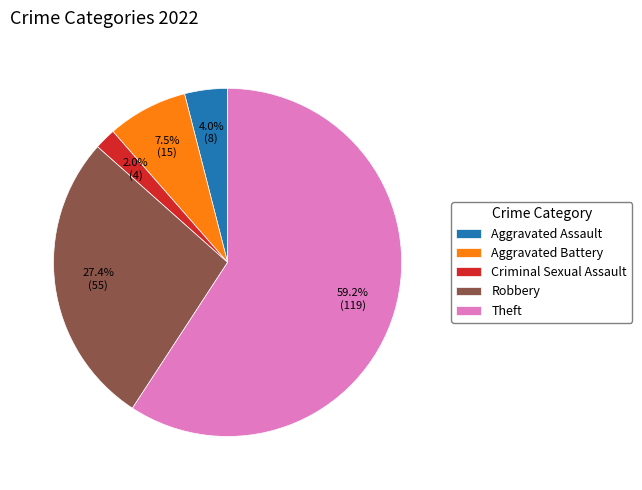

Does any single category account for the majority?

Yes